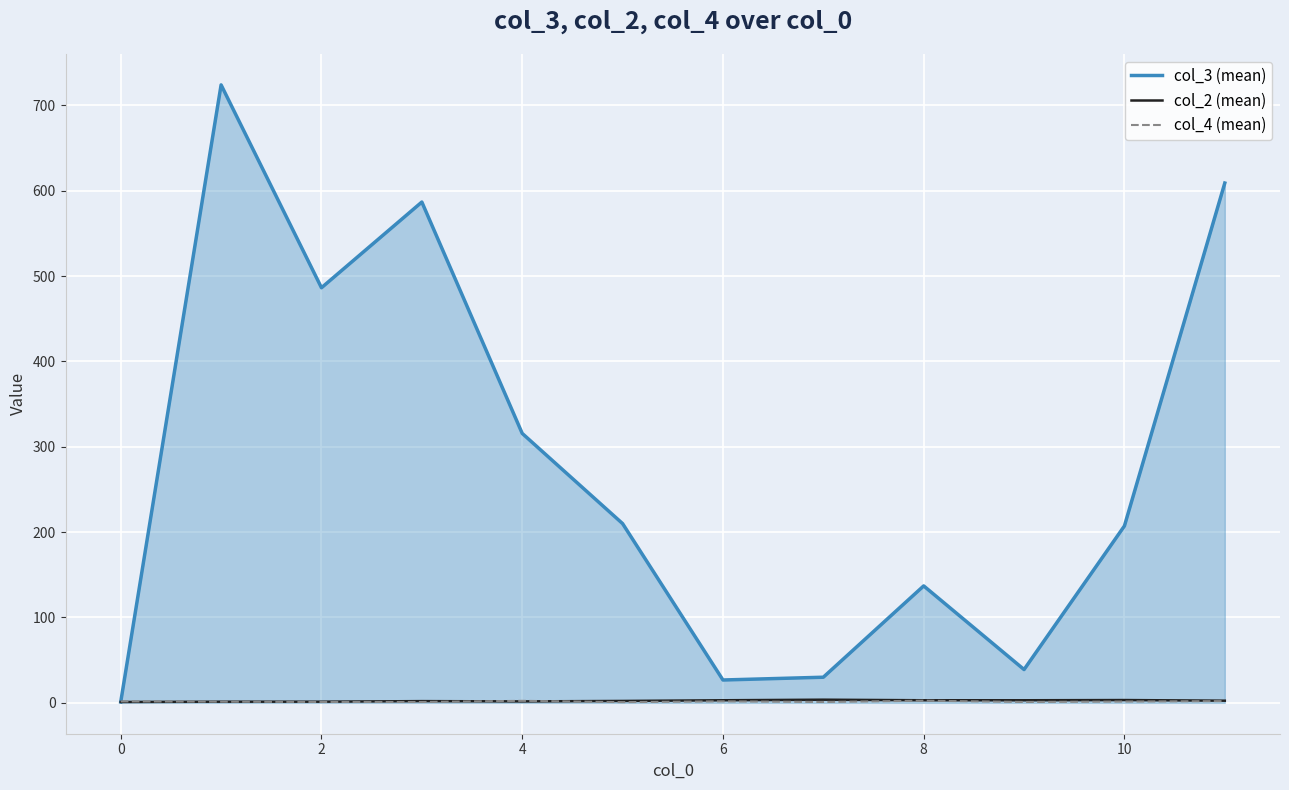

Which series has the largest total across all categories?

col_3 (mean)